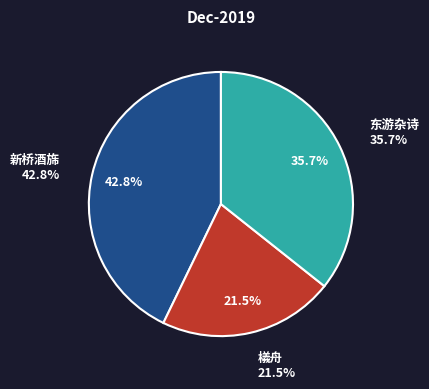

Between 新桥酒旆·袅袅垂杨映小楼 and 东游杂诗·袅袅垂杨拂水湄, which is larger?

新桥酒旆·袅袅垂杨映小楼